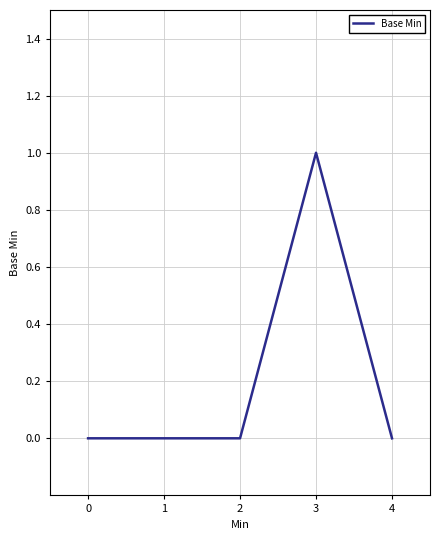

True or false: the data shows -1 at 1.

False